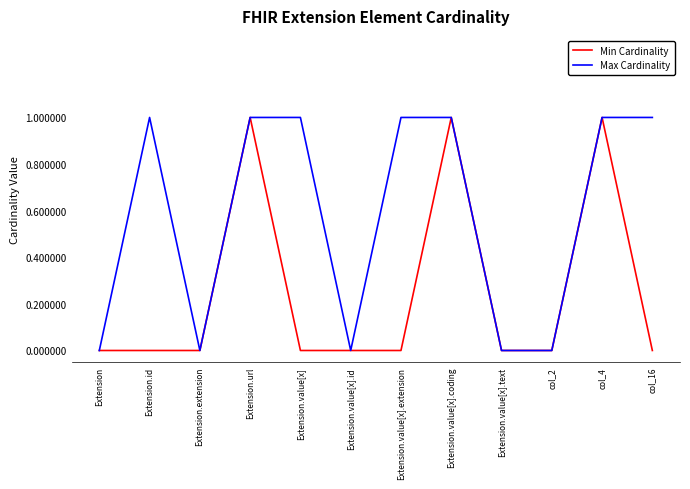

What position from the left is Extension.value[x].id?

6